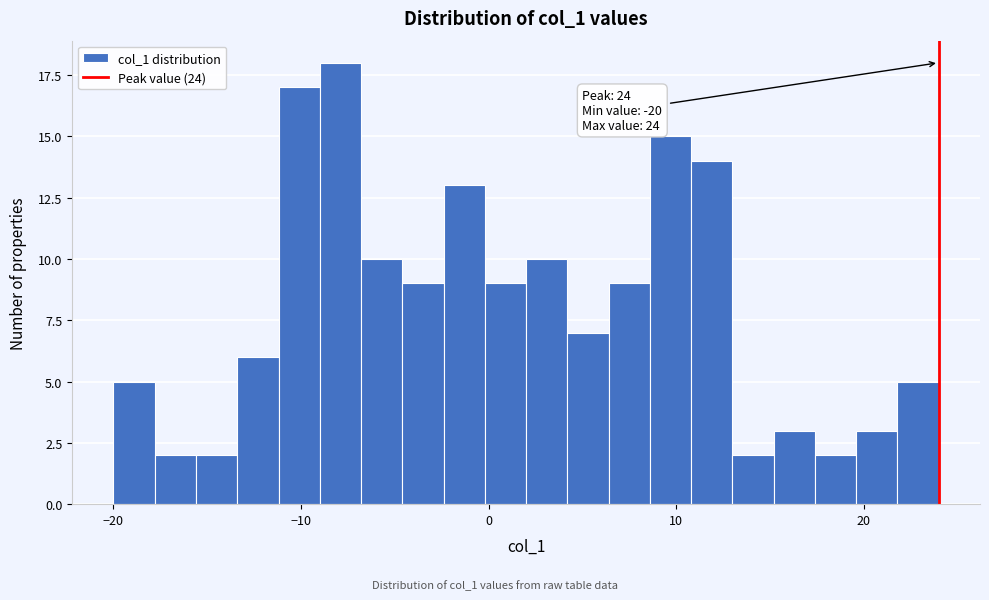

Around what value on the x-axis is the tallest bar? Give the approximate position of its centre, as read against the axis.

-8